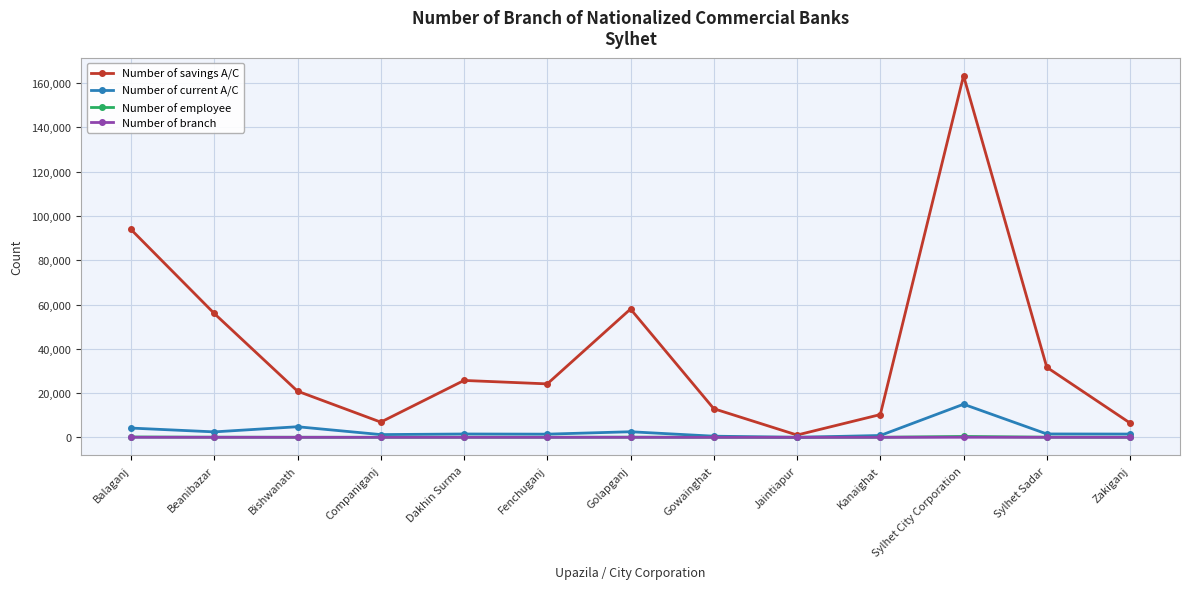

What is the difference between the highest and lowest values at Zakiganj?

6462